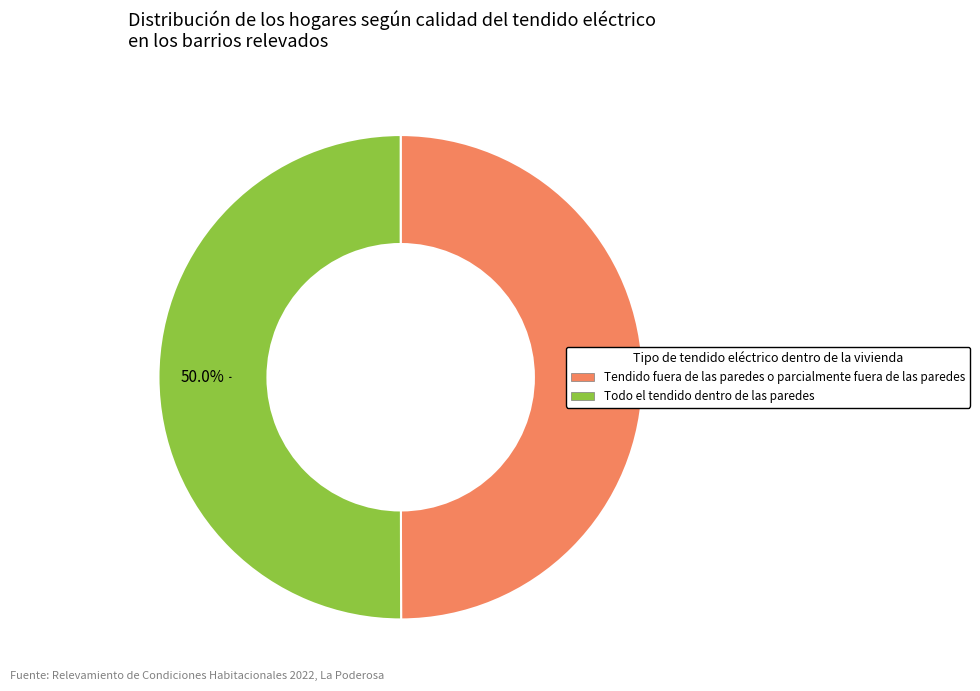

Which slice is the largest?

1